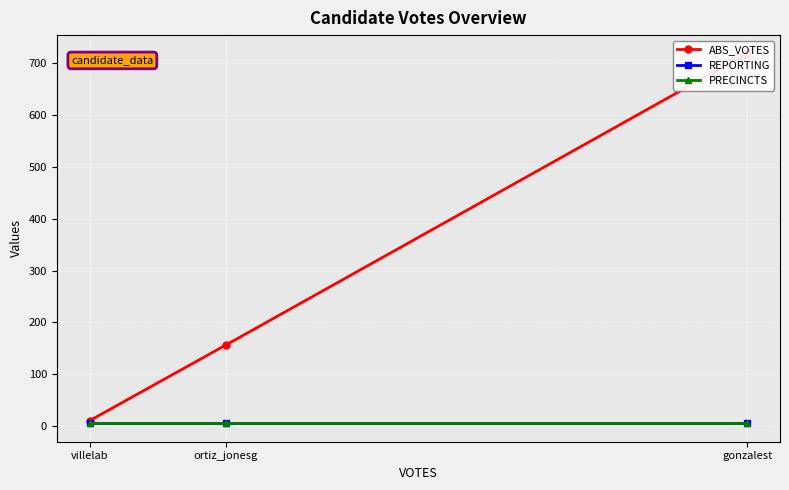

How many values in the ABS_VOTES series exceed 156?

1